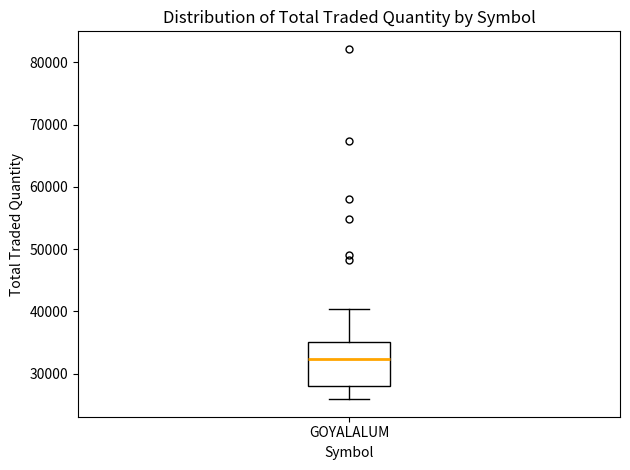

Where is the lower edge of the box for GOYALALUM on the y-axis? The values are not printed on the chart, so give them approximately, as read against the axis.

28000